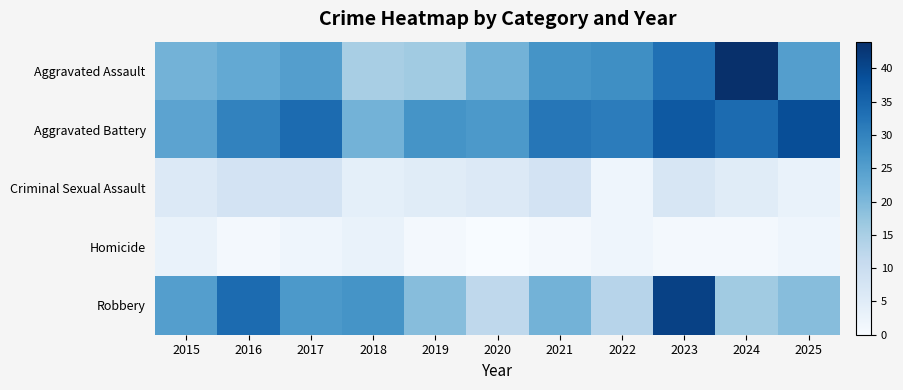

Reading left to right, list all the values displayed in this chart.

Aggravated Assault: 2015=21	2016=23	2017=25	2018=15	2019=16	2020=21	2021=27	2022=28	2023=33	2024=44	2025=25
Aggravated Battery: 2015=24	2016=30	2017=34	2018=21	2019=27	2020=26	2021=32	2022=31	2023=37	2024=34	2025=39
Criminal Sexual Assault: 2015=6	2016=8	2017=8	2018=4	2019=5	2020=6	2021=8	2022=2	2023=7	2024=5	2025=3
Homicide: 2015=3	2016=1	2017=2	2018=3	2019=1	2020=0	2021=1	2022=2	2023=1	2024=1	2025=2
Robbery: 2015=25	2016=34	2017=26	2018=27	2019=19	2020=12	2021=21	2022=13	2023=41	2024=16	2025=19